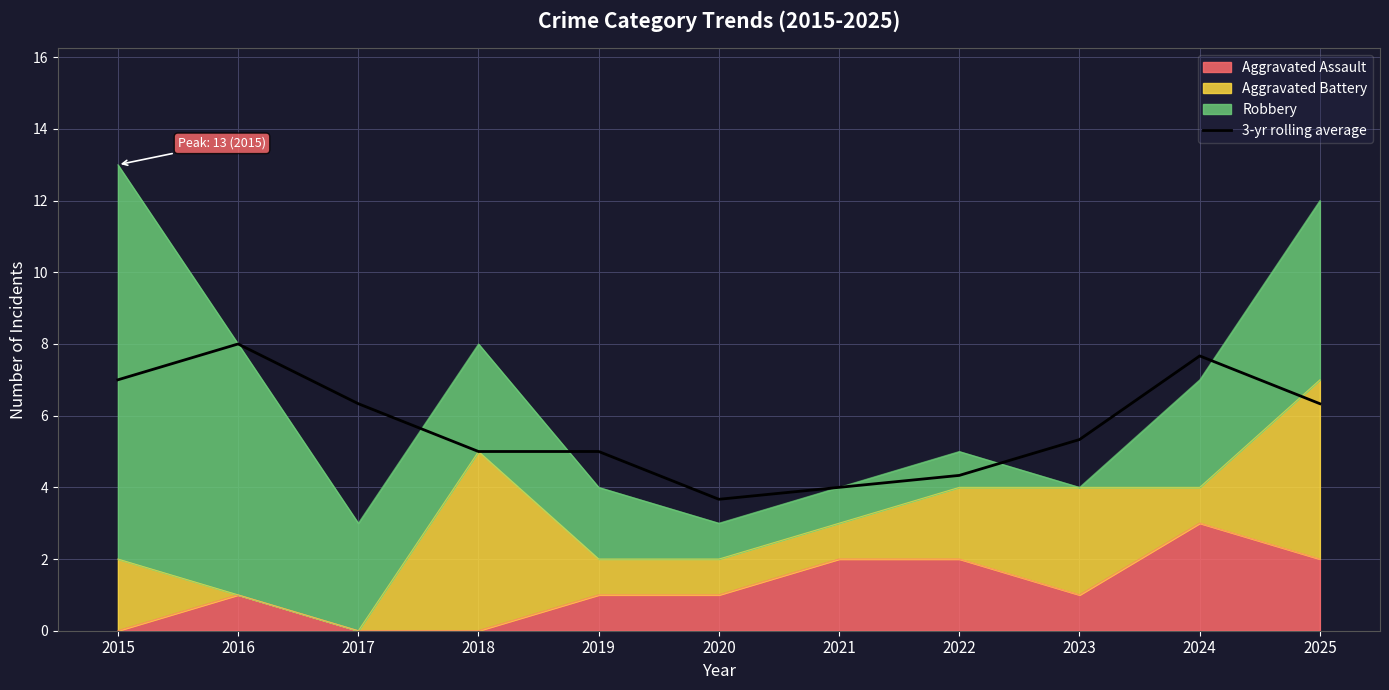

The chart shows a value of 7.7 at 2024. True or false?

True